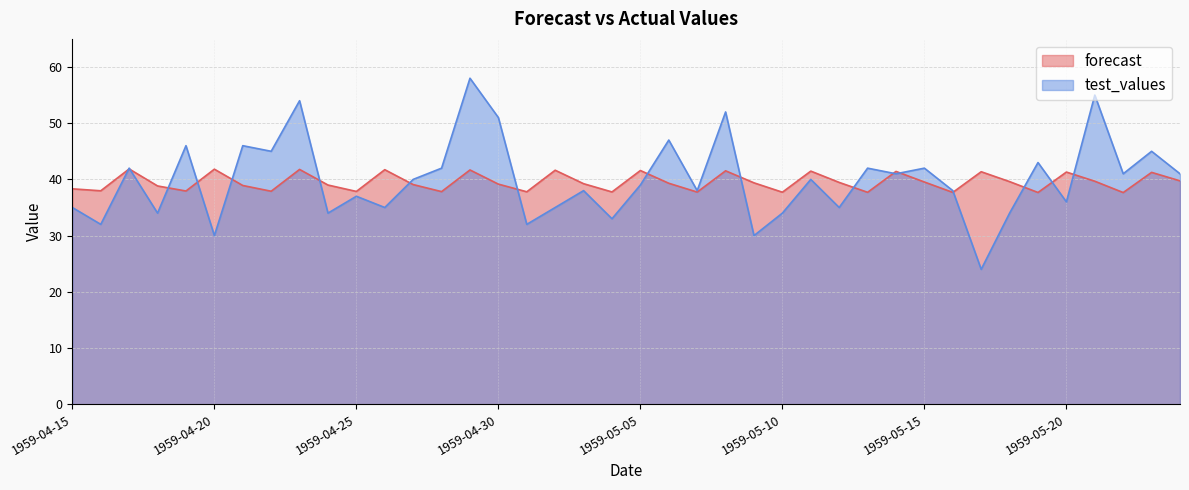

The test_values series shows 80.1 at 1959-05-06. True or false?

False